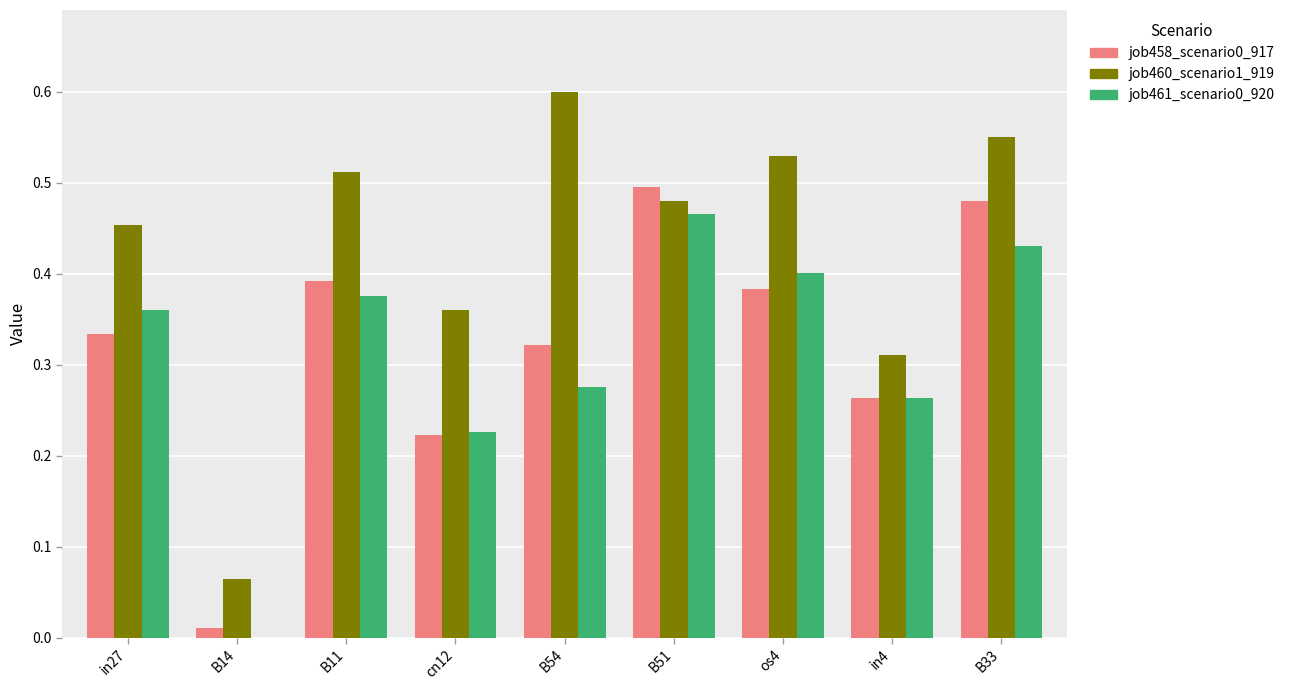

Count the number of data series in this chart.

3